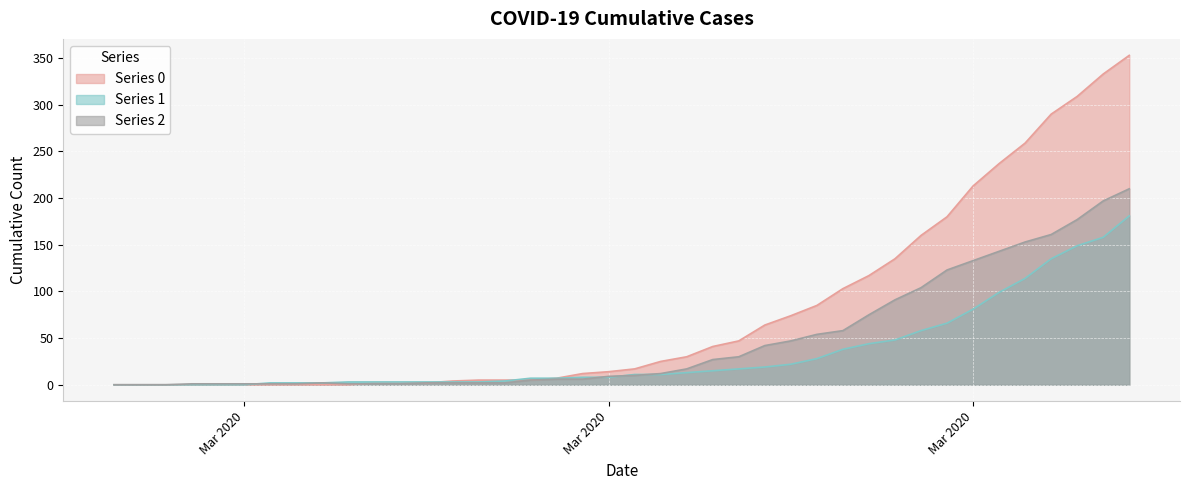

Reading left to right, list all the values displayed in this chart.

Series 0: 0	0	0	0	0	0	0	0	0	0	2	2	2	4	5	5	5	7	12	14	17	25	30	41	47	64	74	85	103	117	135	160	180	213	237	259	290	309	333	353
Series 1: 0	0	0	0	0	0	2	2	2	3	3	3	3	3	3	4	7	7	8	8	11	11	13	15	17	19	22	28	38	44	48	58	66	81	99	114	135	149	158	181
Series 2: 0	0	0	1	1	1	1	1	2	1	1	1	2	2	2	2	5	6	6	9	10	12	17	27	30	42	47	54	58	75	91	104	123	133	143	153	161	177	197	210